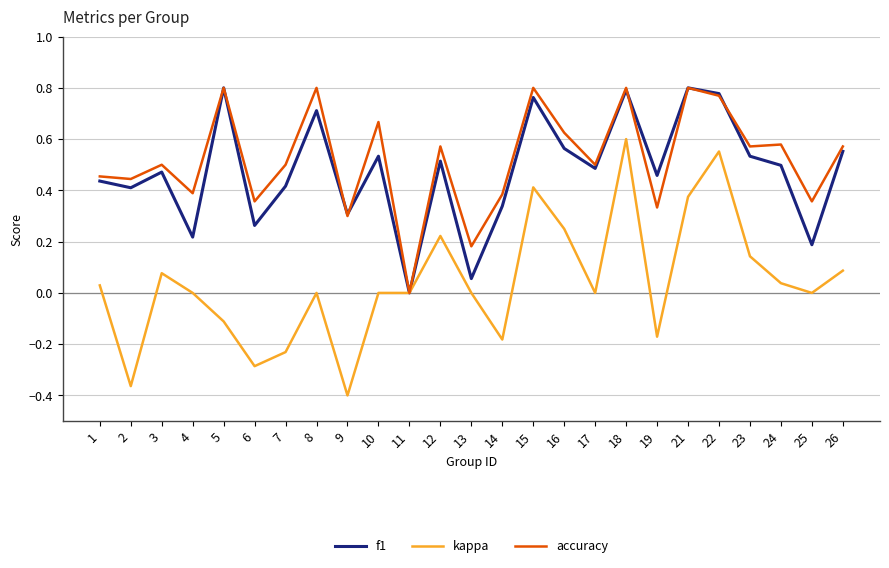

True or false: accuracy has a value of 0.4 at 8.

False